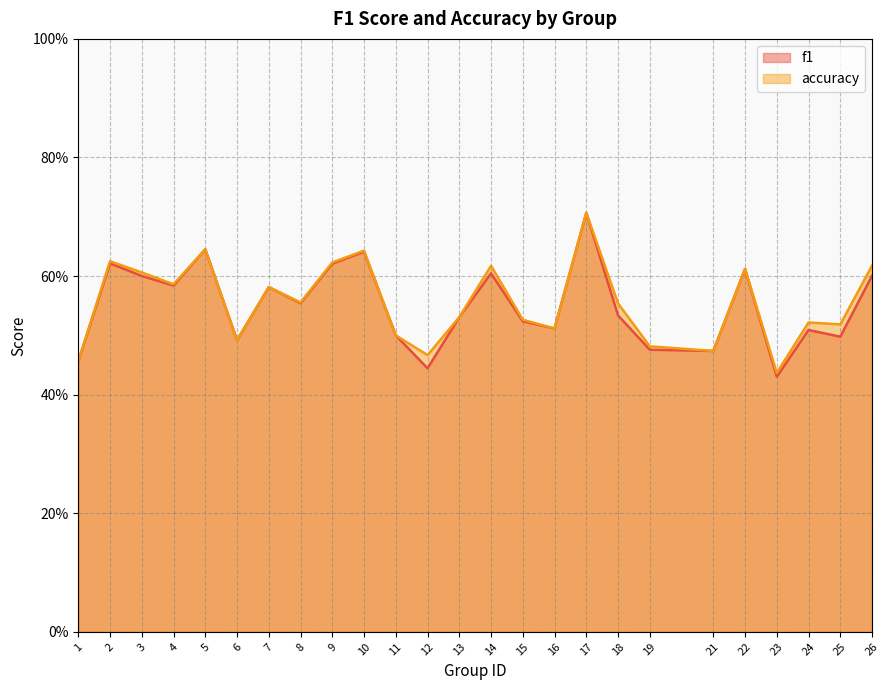

Which series changed the most between 2 and 7?

accuracy